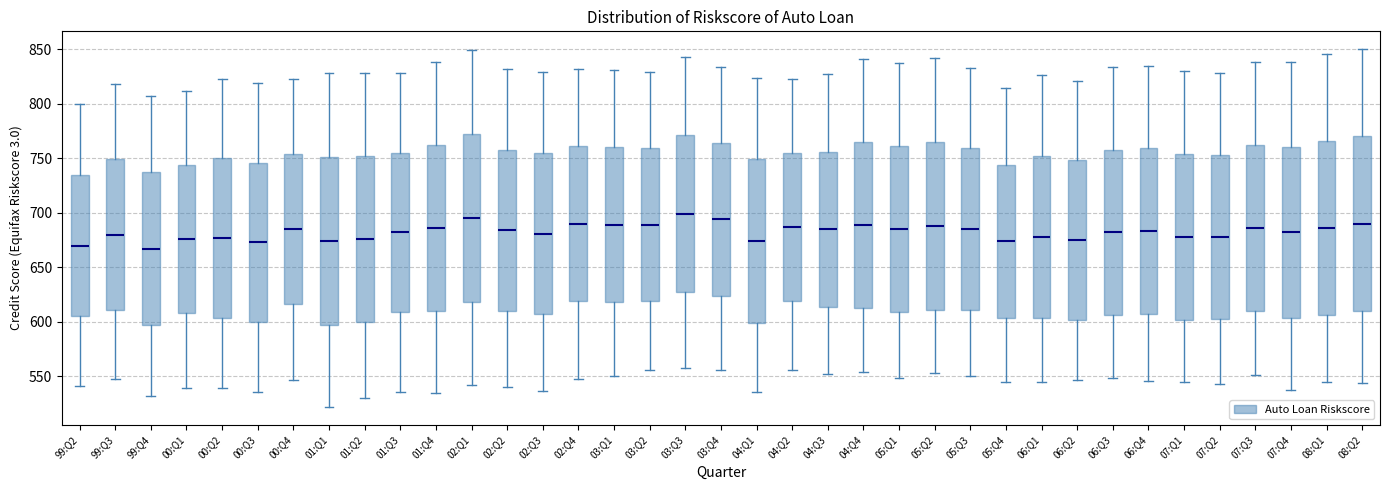

Reading left to right, read every box against the y-axis: the position of its median line, the range the box covers, and the ends of its whiskers. The values are not printed on the chart, so give them approximately, as read against the axis.

99:Q2: median 670, box 605 to 735, whiskers 540 to 800
99:Q3: median 680, box 610 to 750, whiskers 550 to 820
99:Q4: median 665, box 595 to 735, whiskers 530 to 805
00:Q1: median 675, box 610 to 745, whiskers 540 to 810
00:Q2: median 675, box 605 to 750, whiskers 540 to 825
00:Q3: median 675, box 600 to 745, whiskers 535 to 820
00:Q4: median 685, box 615 to 755, whiskers 545 to 825
01:Q1: median 675, box 595 to 750, whiskers 520 to 830
01:Q2: median 675, box 600 to 750, whiskers 530 to 830
01:Q3: median 680, box 610 to 755, whiskers 535 to 830
01:Q4: median 685, box 610 to 760, whiskers 535 to 840
02:Q1: median 695, box 620 to 770, whiskers 540 to 850
02:Q2: median 685, box 610 to 760, whiskers 540 to 830
02:Q3: median 680, box 605 to 755, whiskers 535 to 830
02:Q4: median 690, box 620 to 760, whiskers 550 to 830
03:Q1: median 690, box 620 to 760, whiskers 550 to 830
03:Q2: median 690, box 620 to 760, whiskers 555 to 830
03:Q3: median 700, box 625 to 770, whiskers 560 to 845
03:Q4: median 695, box 625 to 765, whiskers 555 to 835
04:Q1: median 675, box 600 to 750, whiskers 535 to 825
04:Q2: median 685, box 620 to 755, whiskers 555 to 825
04:Q3: median 685, box 615 to 755, whiskers 550 to 825
04:Q4: median 690, box 615 to 765, whiskers 555 to 840
05:Q1: median 685, box 610 to 760, whiskers 550 to 835
05:Q2: median 690, box 610 to 765, whiskers 555 to 840
05:Q3: median 685, box 610 to 760, whiskers 550 to 835
05:Q4: median 675, box 605 to 745, whiskers 545 to 815
06:Q1: median 680, box 605 to 750, whiskers 545 to 825
06:Q2: median 675, box 600 to 750, whiskers 545 to 820
06:Q3: median 680, box 605 to 760, whiskers 550 to 835
06:Q4: median 685, box 605 to 760, whiskers 545 to 835
07:Q1: median 680, box 600 to 755, whiskers 545 to 830
07:Q2: median 680, box 605 to 755, whiskers 545 to 830
07:Q3: median 685, box 610 to 760, whiskers 550 to 840
07:Q4: median 680, box 605 to 760, whiskers 540 to 840
08:Q1: median 685, box 605 to 765, whiskers 545 to 845
08:Q2: median 690, box 610 to 770, whiskers 545 to 850